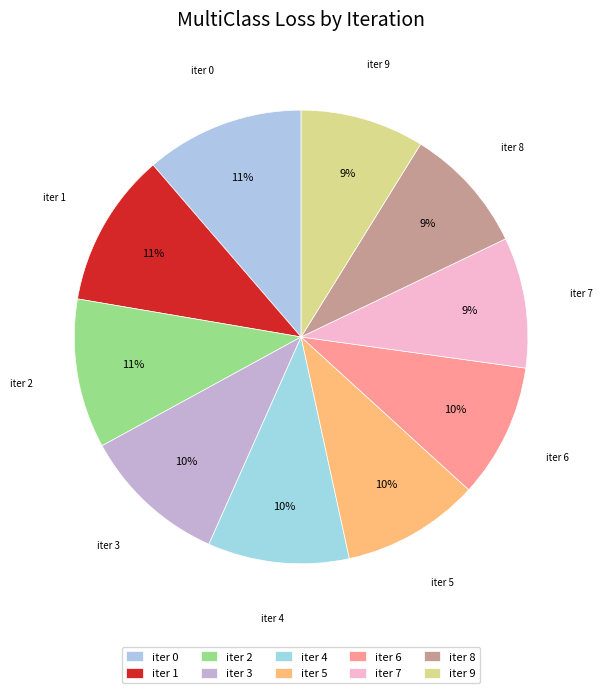

How many segments does this pie chart have?

10